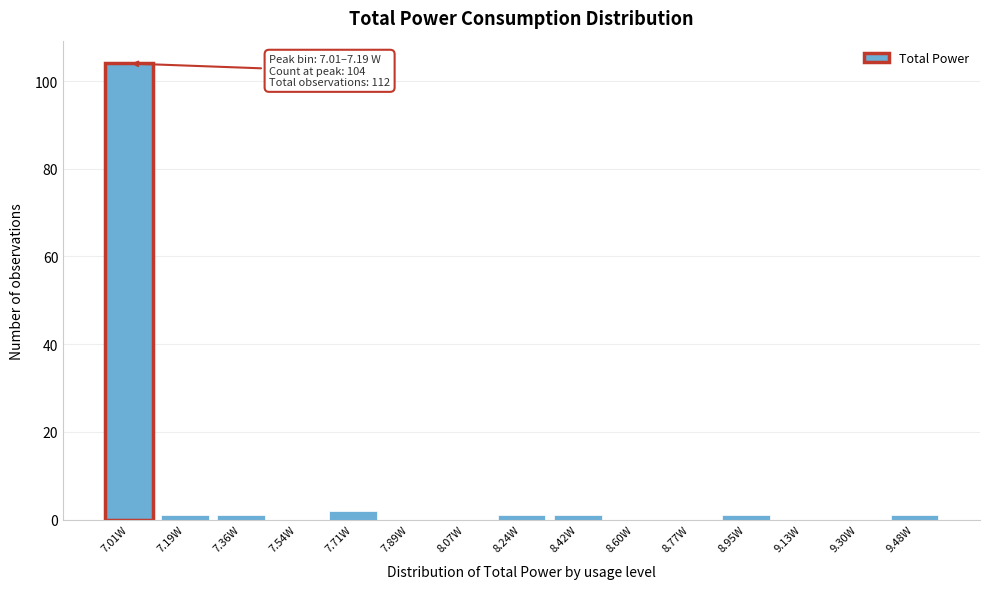

Reading left to right, extract all data points from this chart.

7.01W=104	7.19W=1	7.36W=1	7.54W=0	7.71W=2	7.89W=0	8.07W=0	8.24W=1	8.42W=1	8.60W=0	8.77W=0	8.95W=1	9.13W=0	9.30W=0	9.48W=1